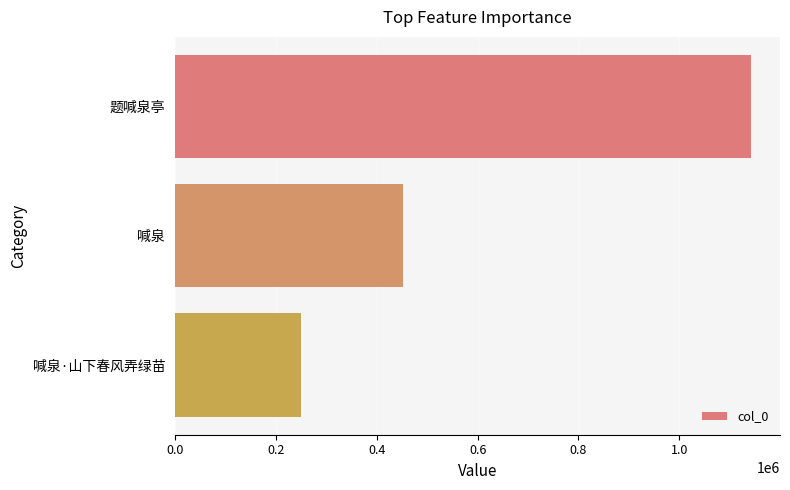

Reading top to bottom, extract all data points from this chart.

题喊泉亭=1142320	喊泉=452430	喊泉·山下春风弄绿苗=250681